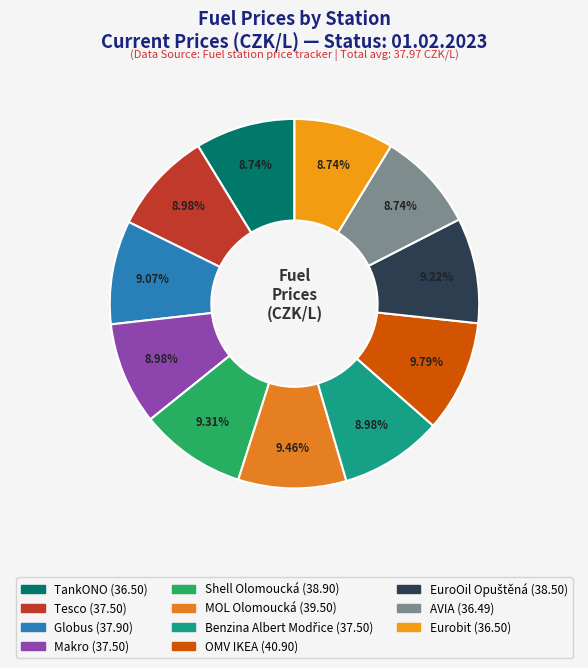

To the nearest percent, what percentage of the pie is Globus?

9%